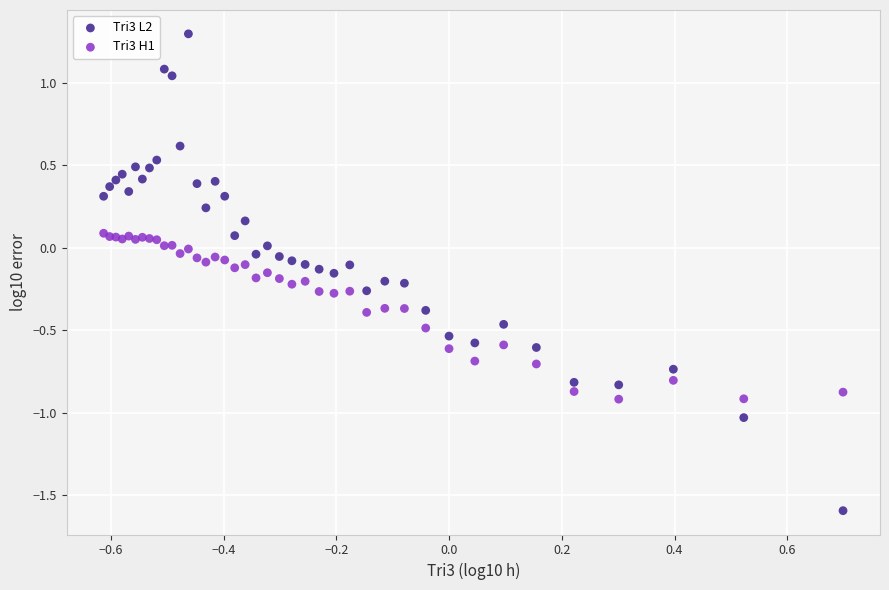

Which series contains the highest Y value?

Tri3 L2